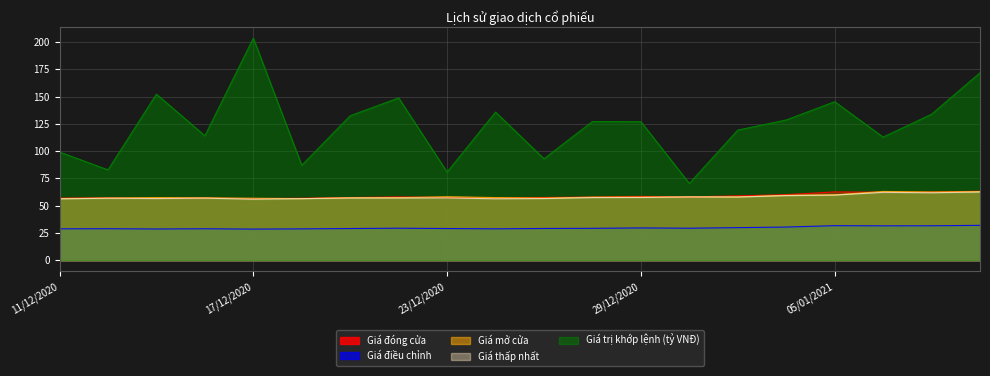

How many lines are shown in the chart?

5